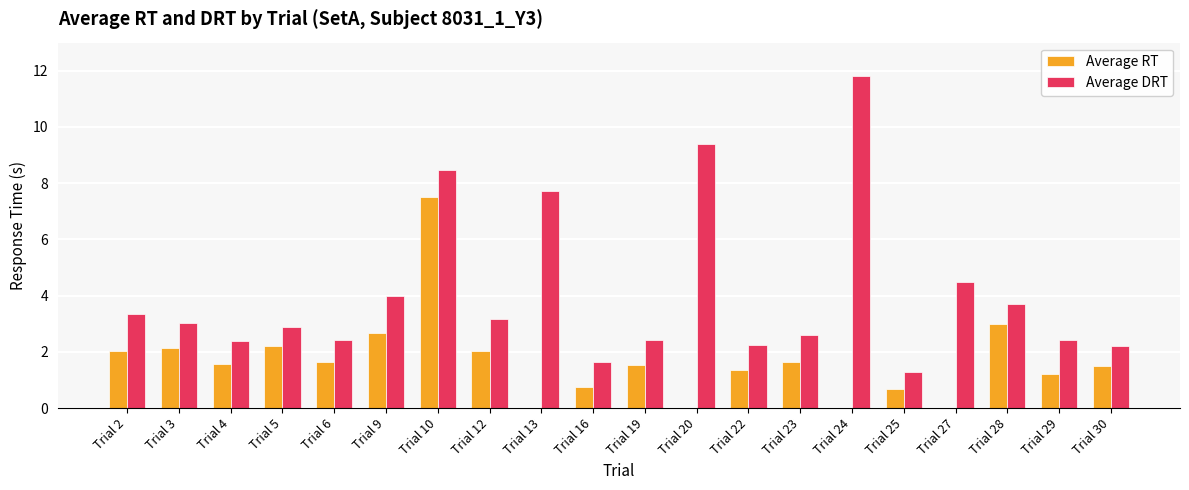

Between Trial 4 and Trial 16, which series saw the biggest shift?

Average RT